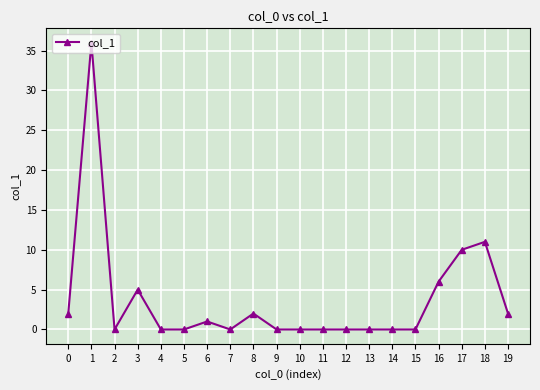

Reading left to right, extract all data points from this chart.

0=2	1=36	2=0	3=5	4=0	5=0	6=1	7=0	8=2	9=0	10=0	11=0	12=0	13=0	14=0	15=0	16=6	17=10	18=11	19=2